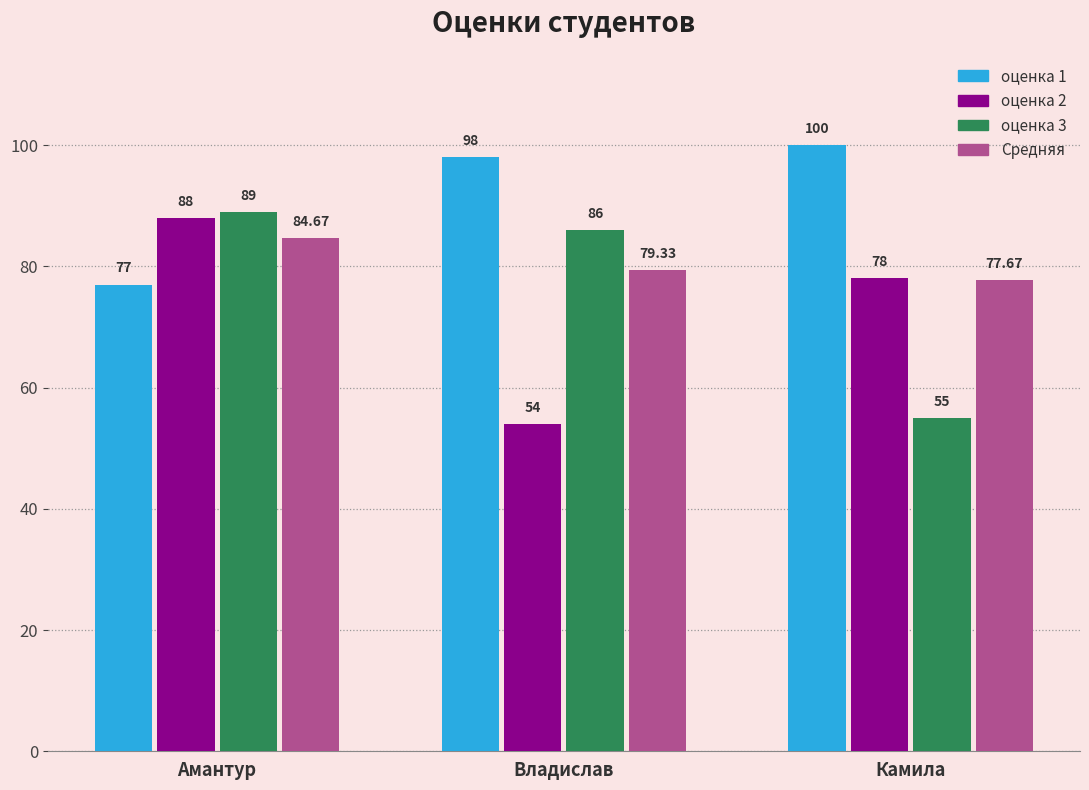

How many data points does each series have?

3